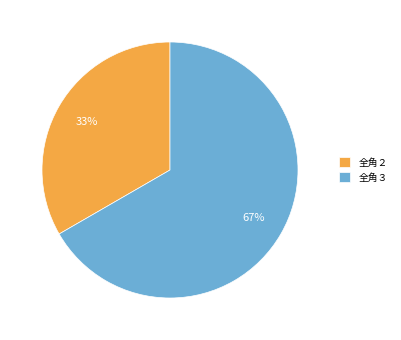

True or false: 全角２ accounts for 24% of the total.

False